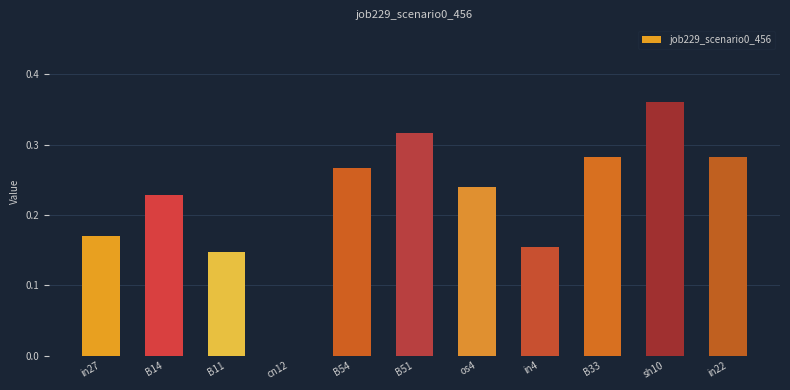

At which category does the chart reach its peak across all series?

sh10